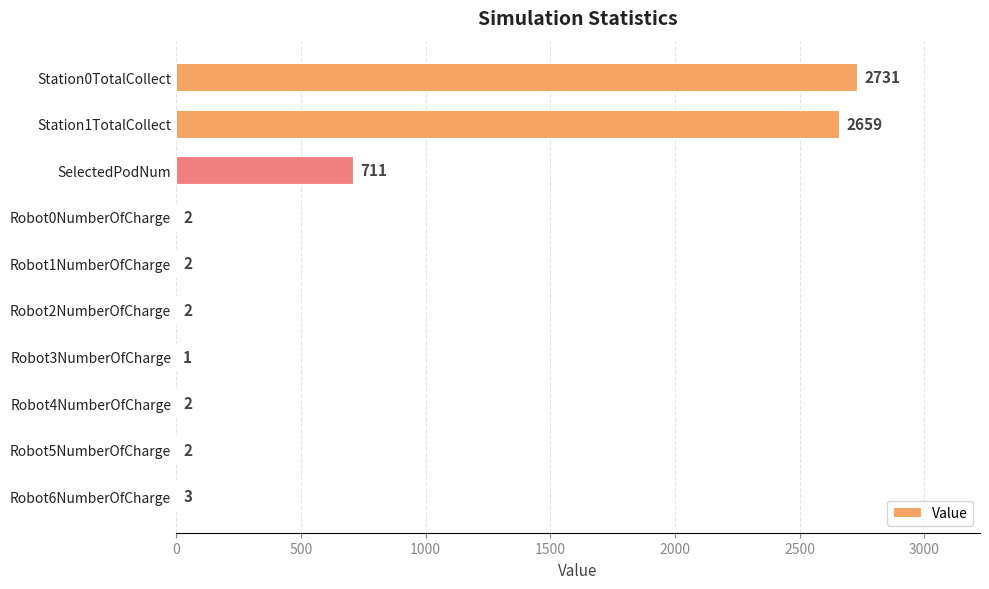

The value at Robot1NumberOfCharge is 2. True or false?

True